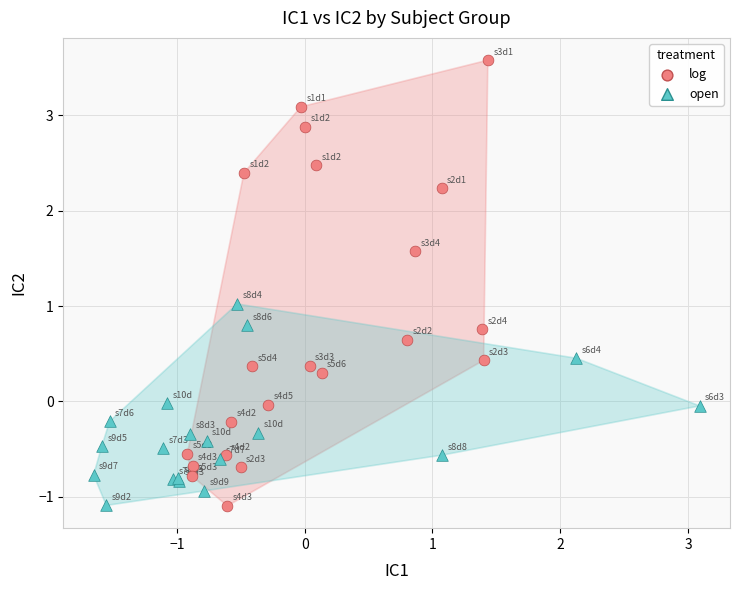

Which series has the largest Y range (max minus min)?

log